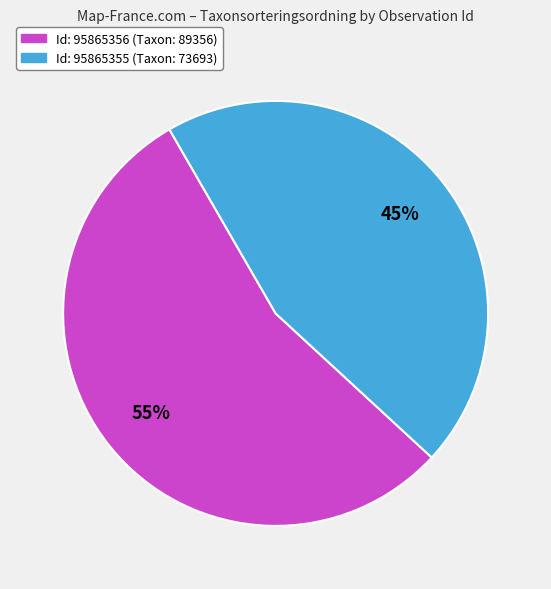

To the nearest percent, what is the average slice percentage?

50%